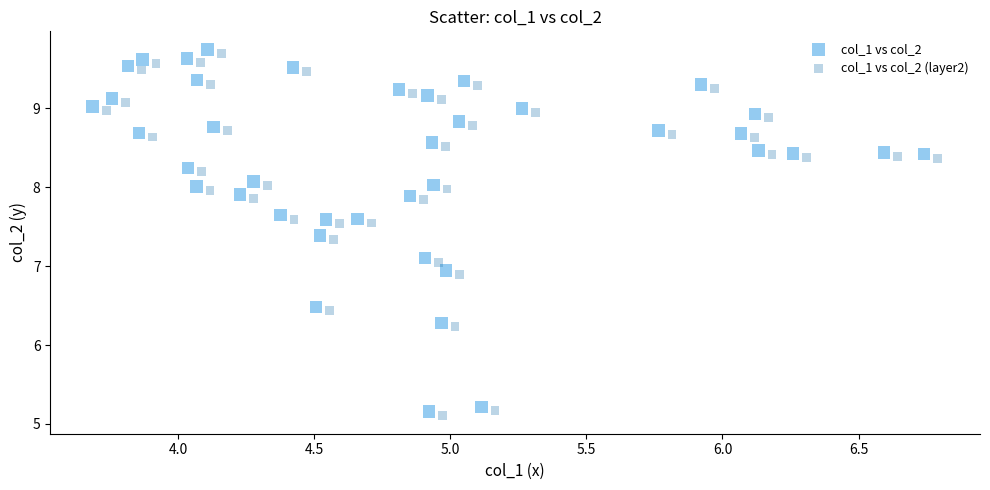

Which series reaches the maximum Y coordinate?

col_1 vs col_2